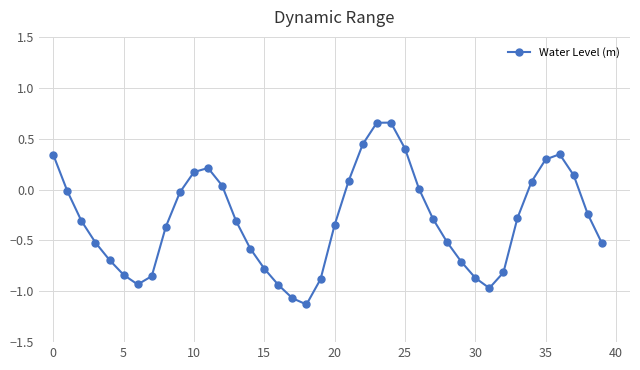

True or false: there are more than 2 points higher than both neighbors.

True